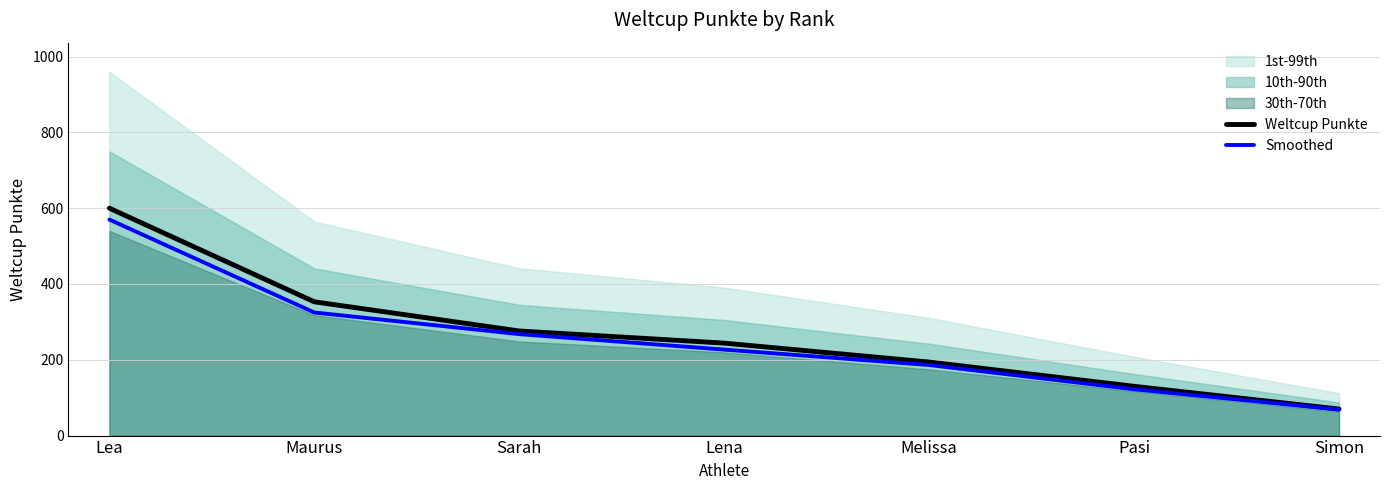

The value of Smoothed at Simon is 114.8. True or false?

False